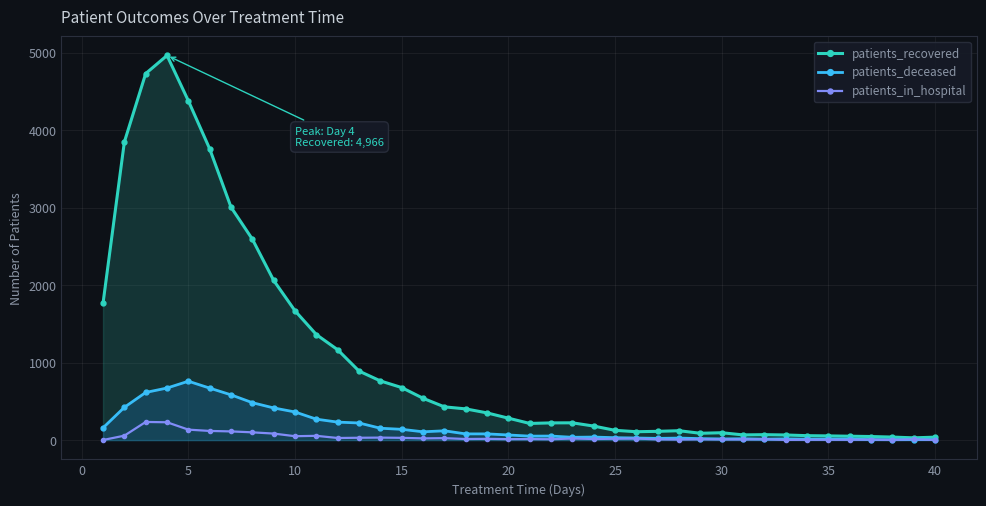

Which series has the largest total across all categories?

patients_recovered